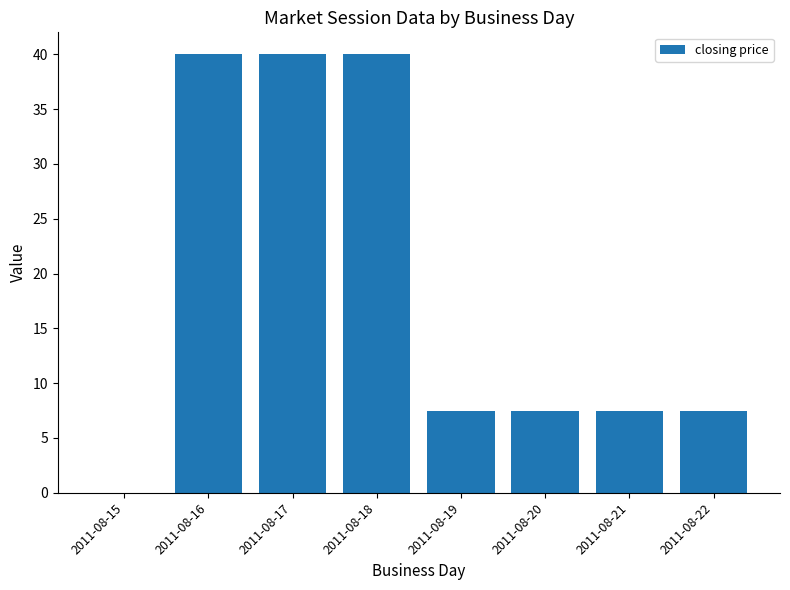

Reading left to right, extract all data points from this chart.

2011-08-15=0.0	2011-08-16=40.0	2011-08-17=40.0	2011-08-18=40.0	2011-08-19=7.5	2011-08-20=7.5	2011-08-21=7.5	2011-08-22=7.5